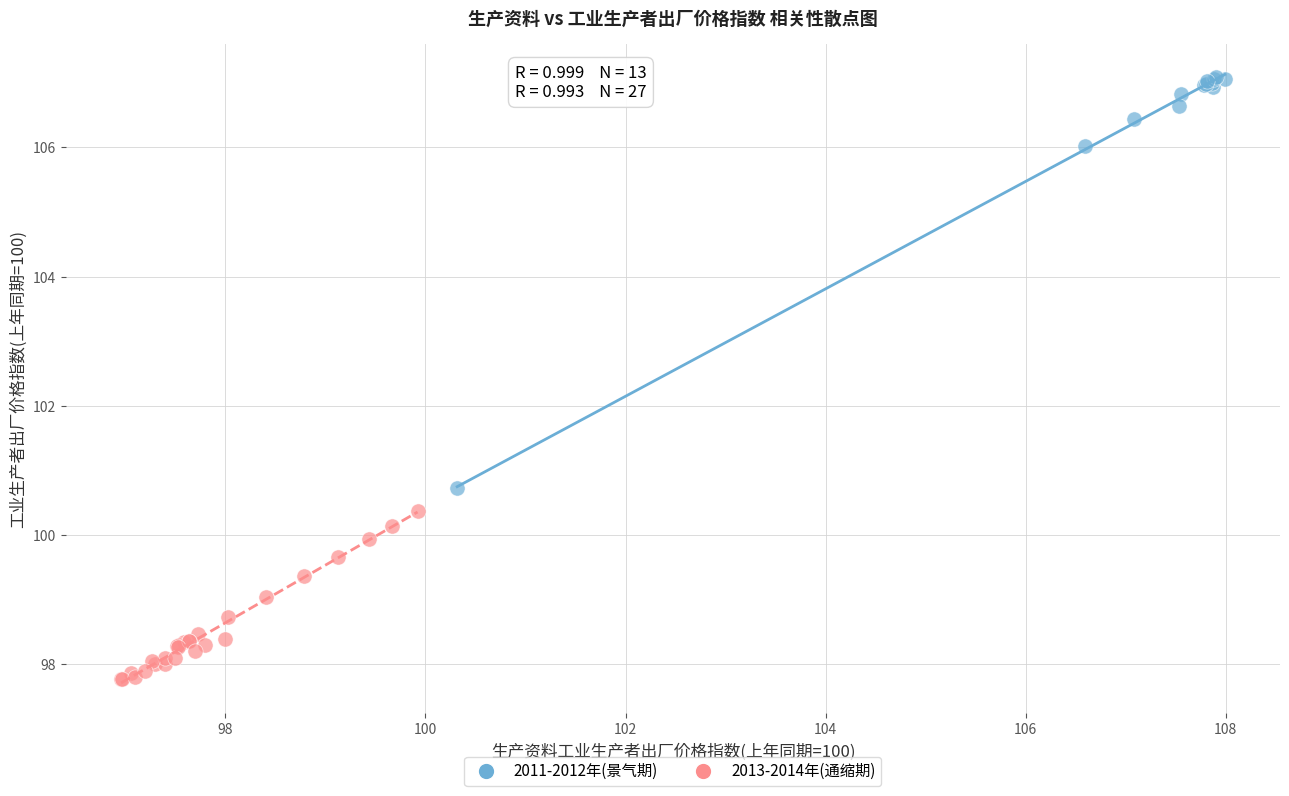

Which series has the widest spread of Y values?

2011-2012年(景气期)